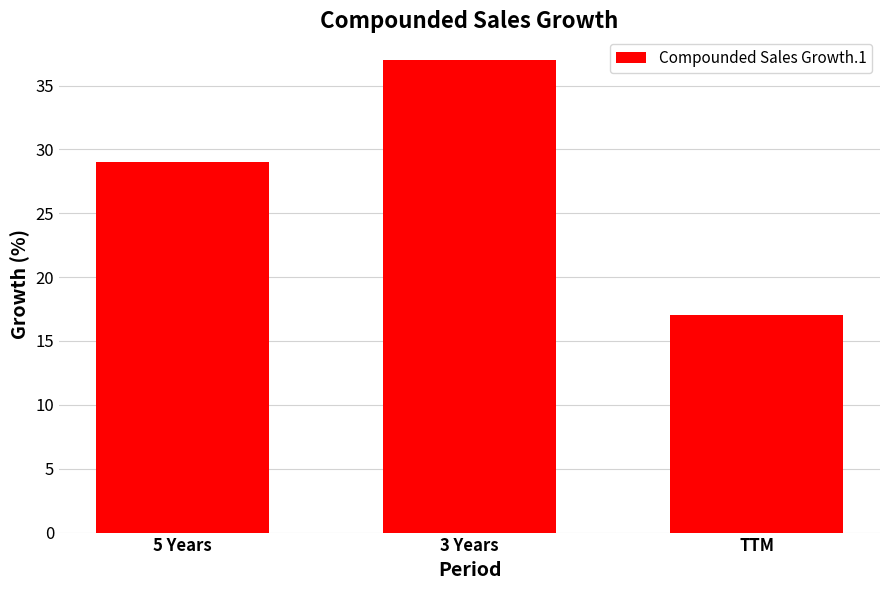

List the labels in order of value, largest first.

3 Years, 5 Years, TTM